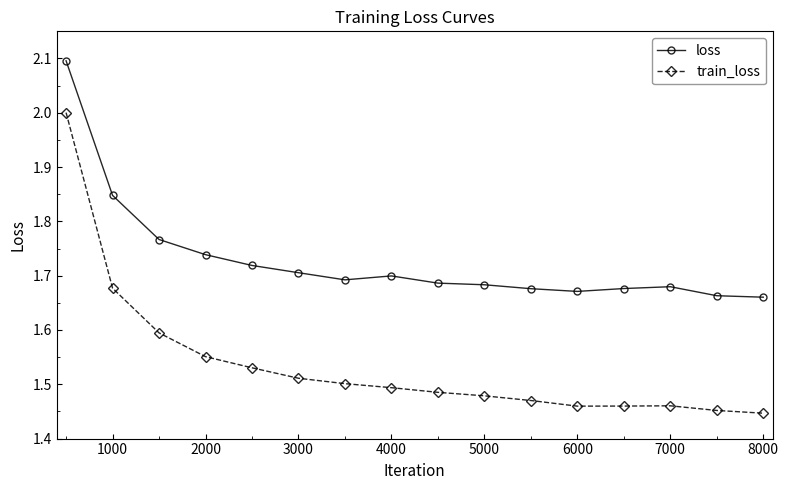

What is the difference between the maximum and minimum values in the train_loss series?

0.6